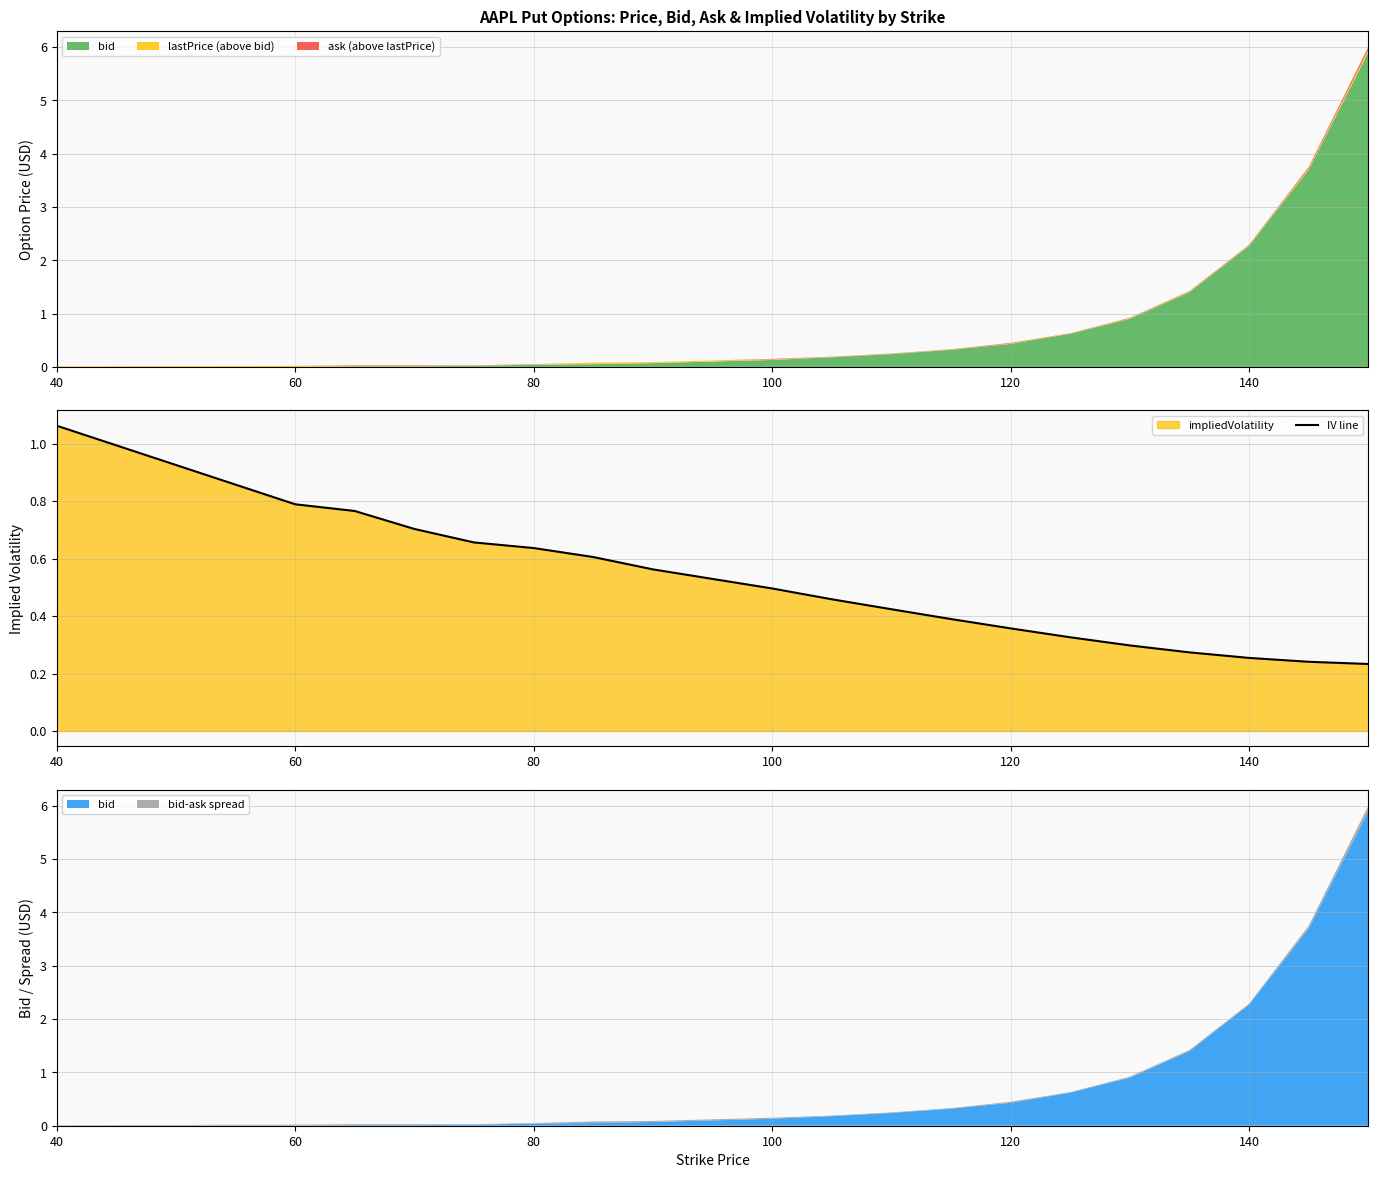

At which label does IV line reach its peak?

40